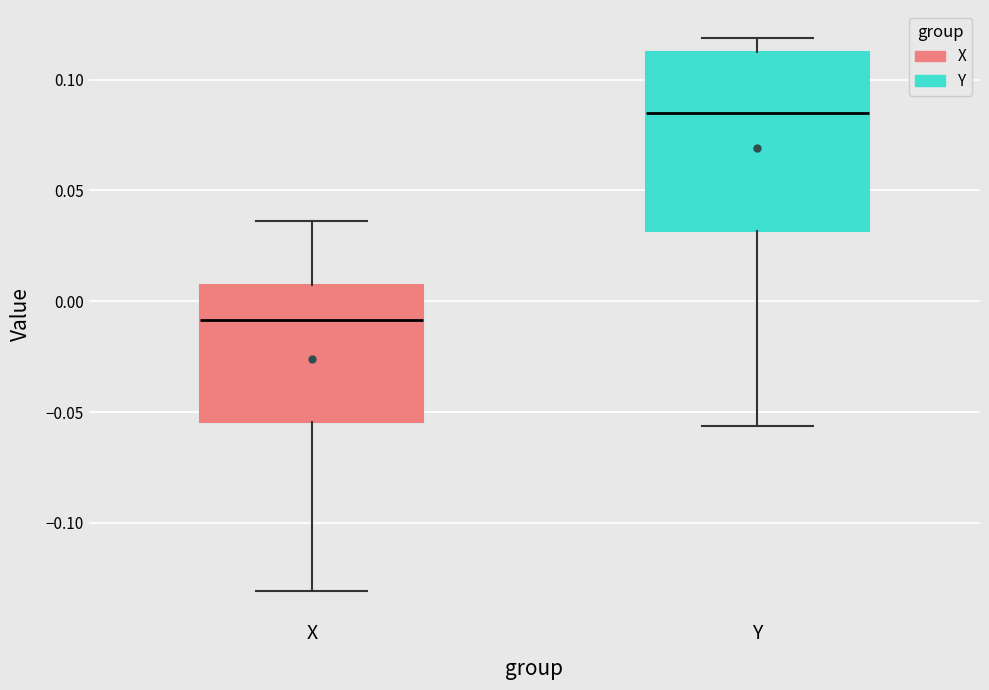

Which box's median line is the highest?

Y